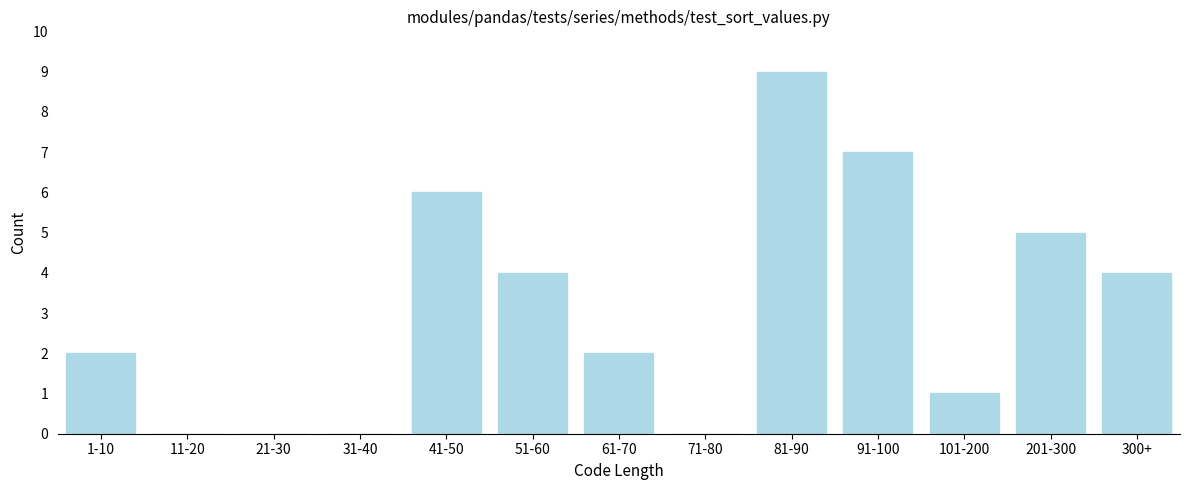

Reading right to left, transcribe all the data shown in this chart.

300+=4	201-300=5	101-200=1	91-100=7	81-90=9	71-80=0	61-70=2	51-60=4	41-50=6	31-40=0	21-30=0	11-20=0	1-10=2